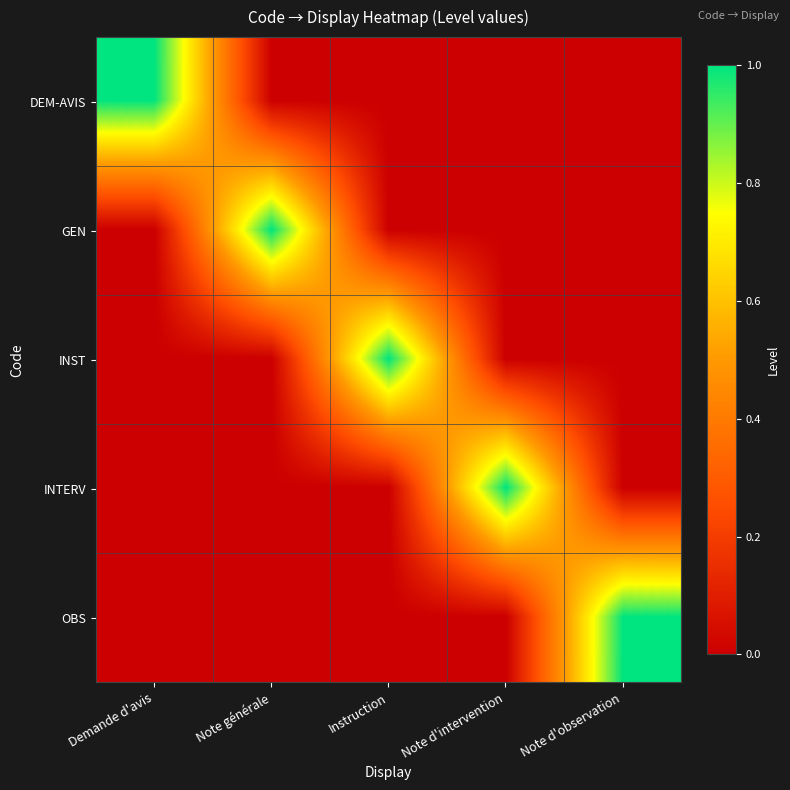

At which category does the chart reach its peak across all series?

Demande d'avis